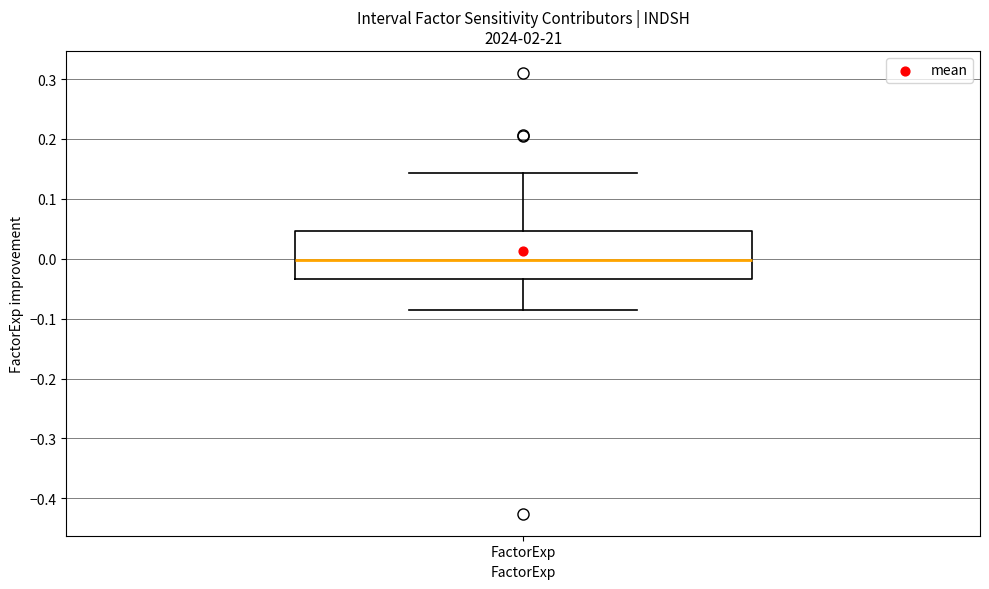

Where is the lower edge of the box for FactorExp on the y-axis? The values are not printed on the chart, so give them approximately, as read against the axis.

-0.03